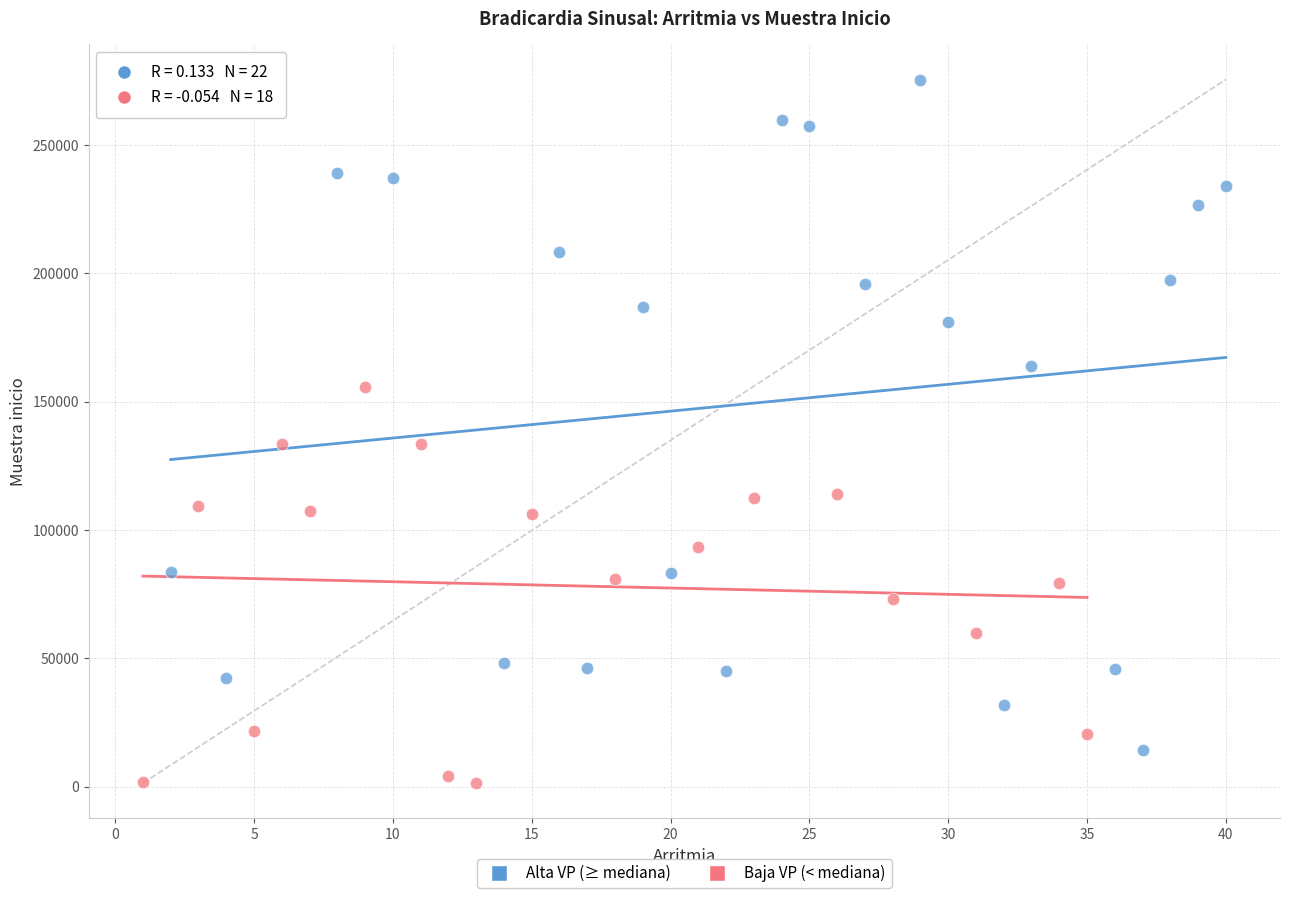

Which series contains the lowest Y value?

Baja VP (< mediana)